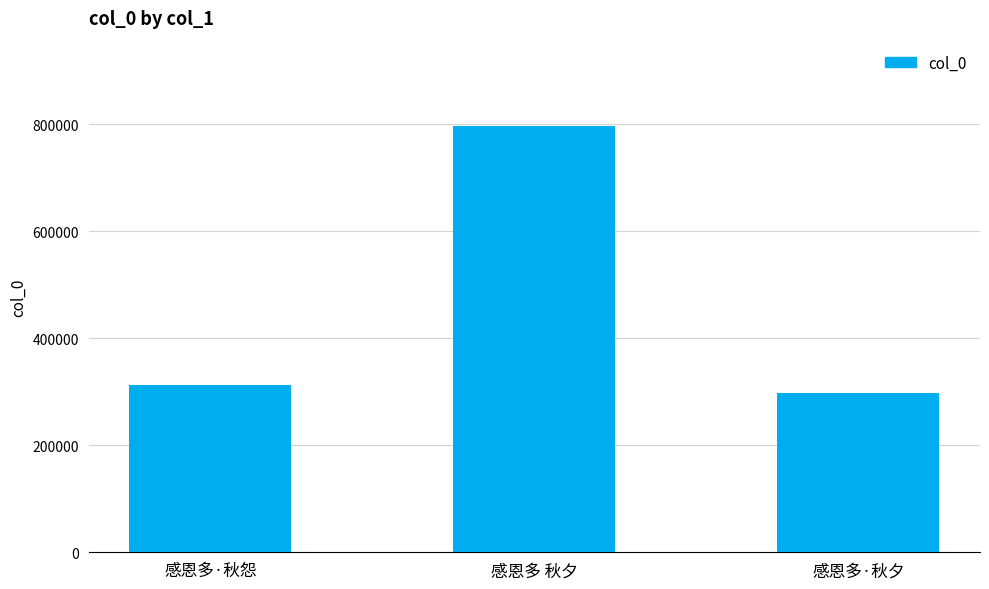

What is the difference between the second highest and minimum values?

13860